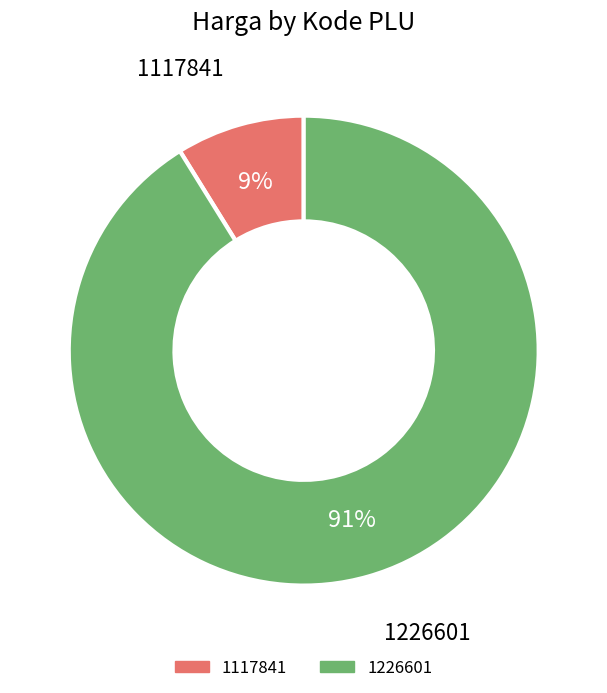

Which category has the smallest portion of the pie?

1117841